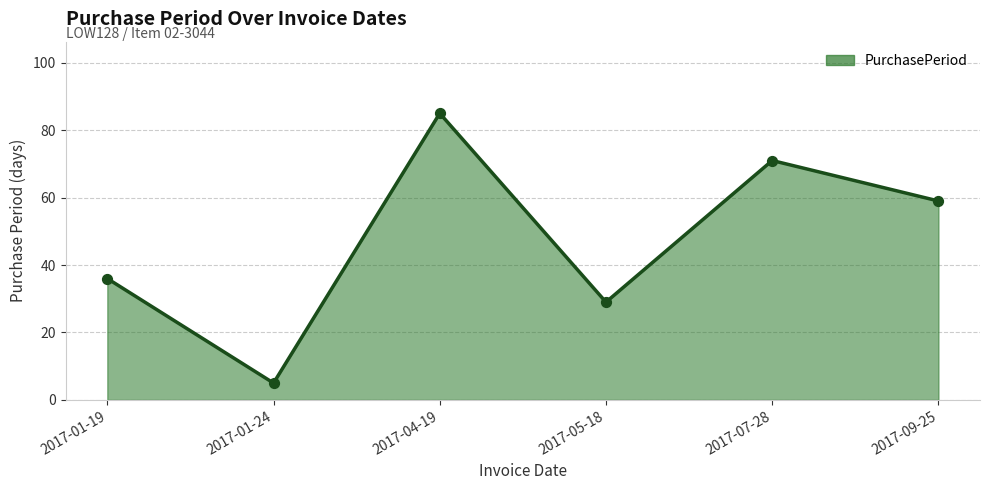

Which has a higher value, 2017-07-28 or 2017-09-25?

2017-07-28